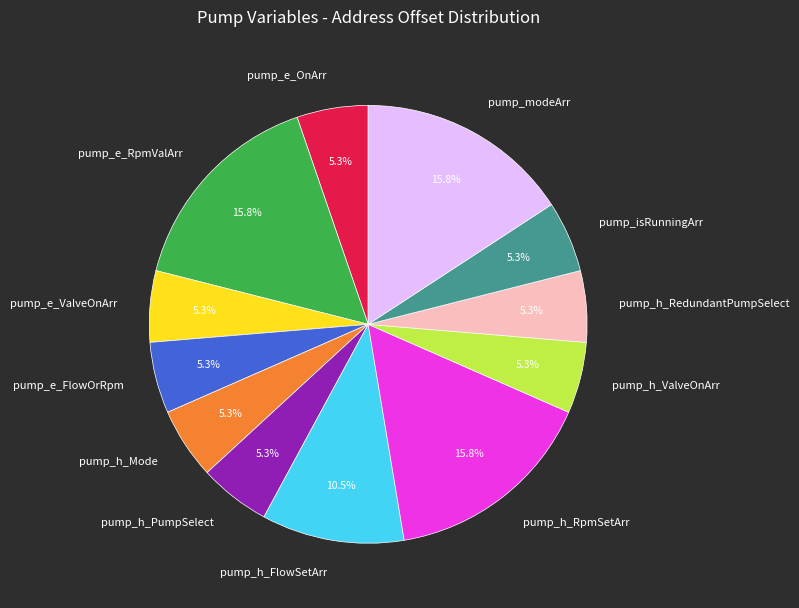

Does pump_e_ValveOnArr represent more than half of the total?

No